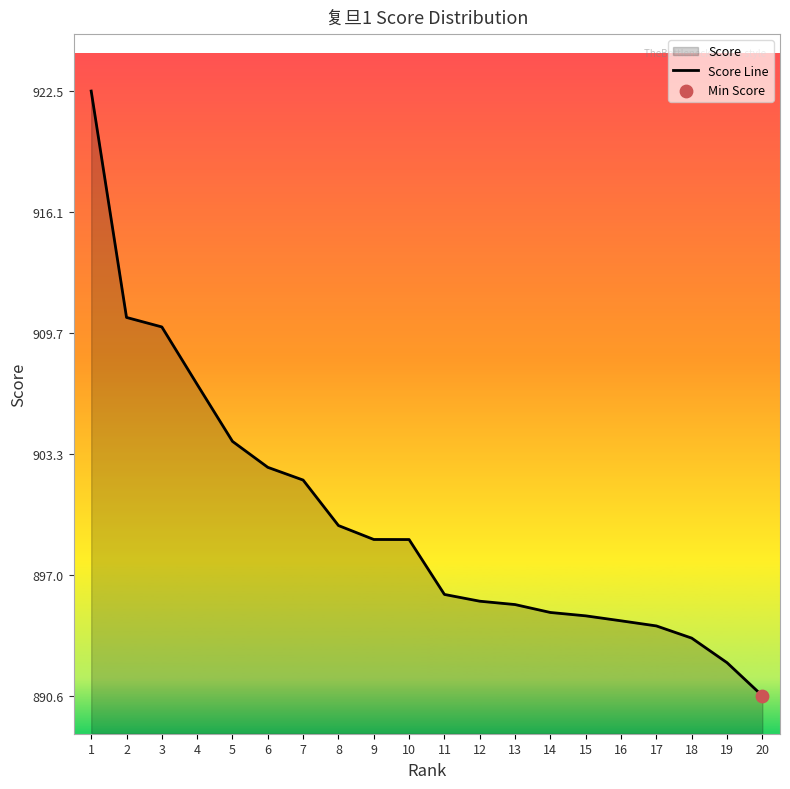

What is the change in value from 7 to 12?

-6.4